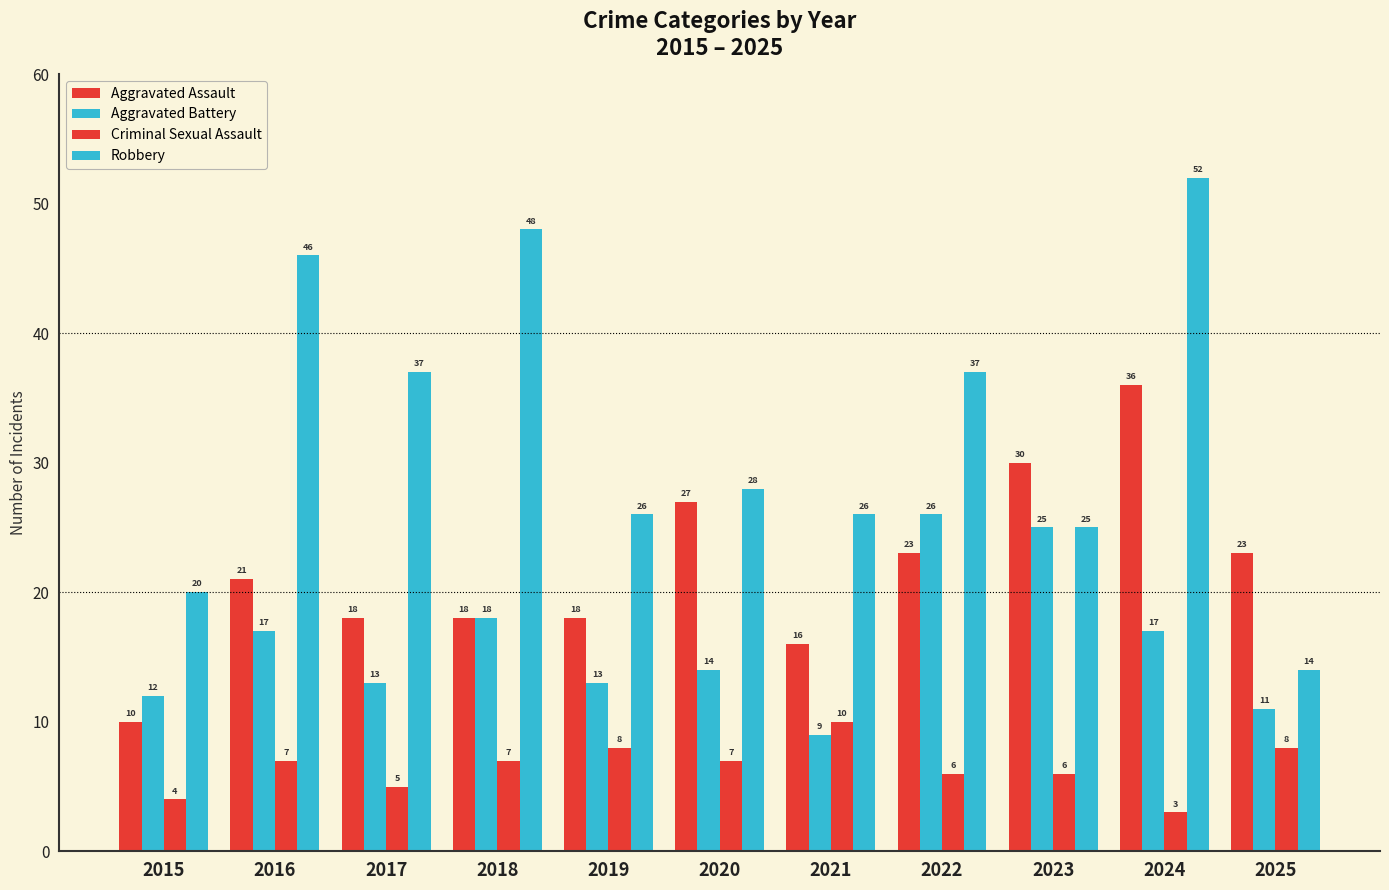

How many data points in Aggravated Battery are less than 14?

5